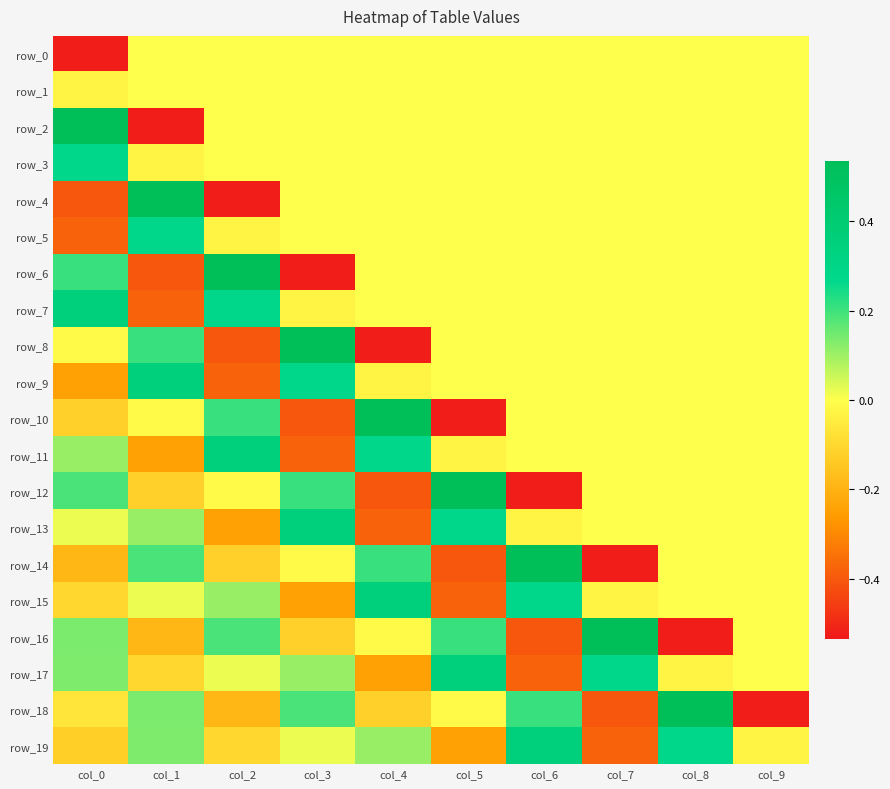

True or false: row_11 has a value of 0.0 at col_7.

True